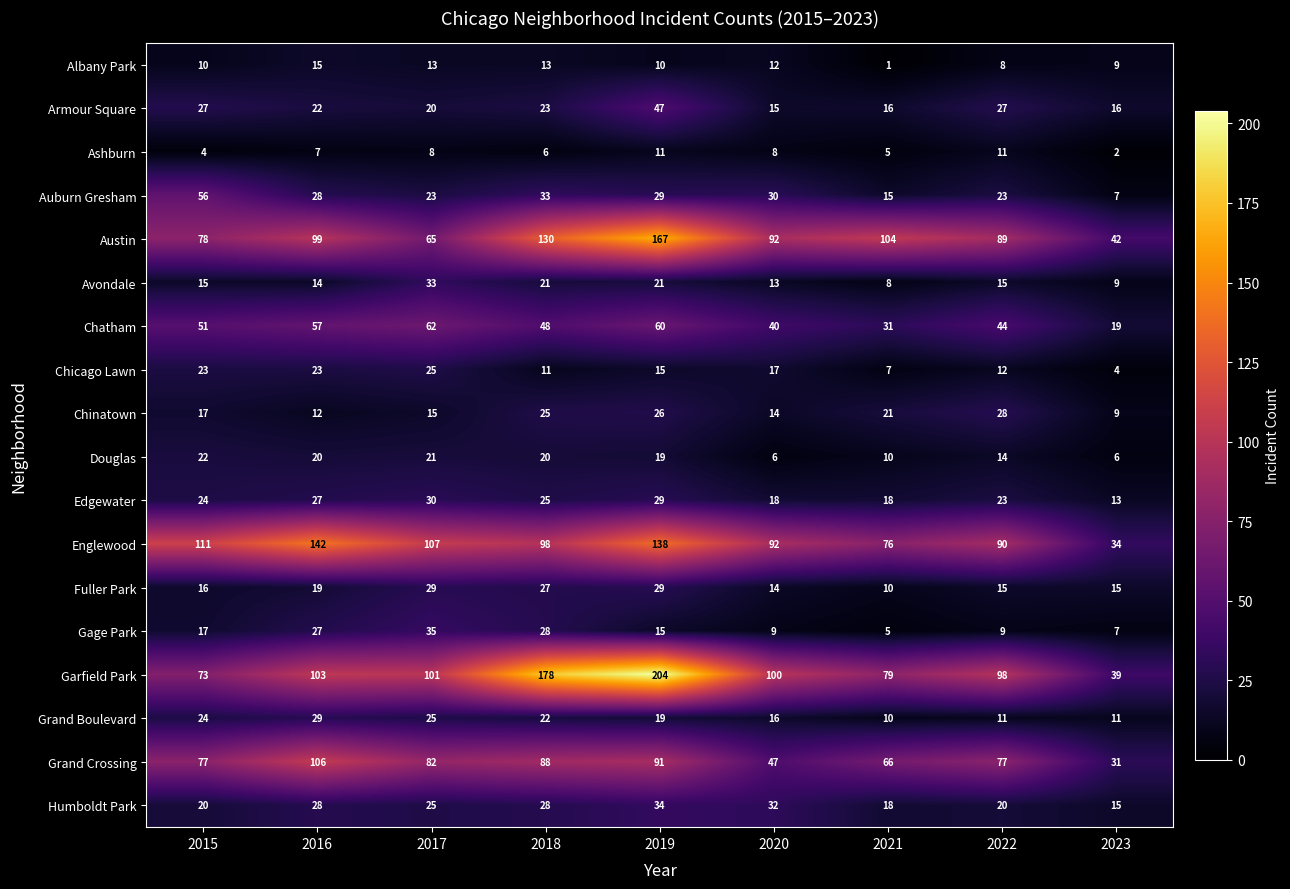

How many categories are shown in the chart?

9